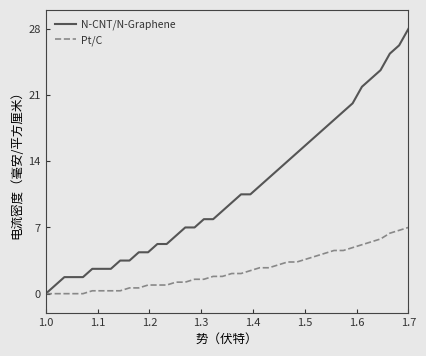

What is the difference between the maximum and minimum values in the Pt/C series?

7.0